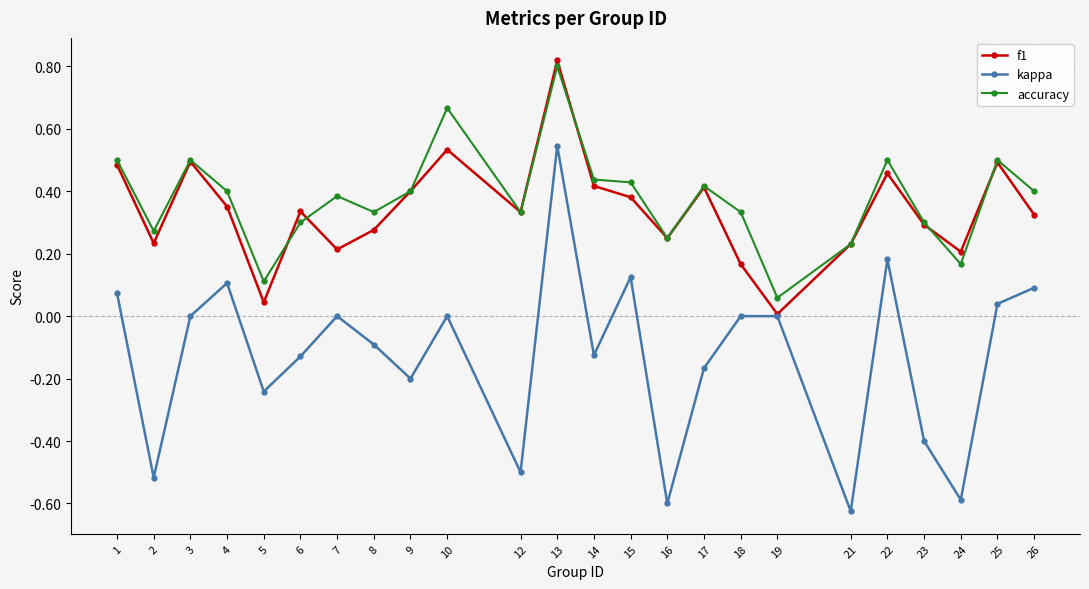

Is it true that f1 equals 0.7 at 10?

False